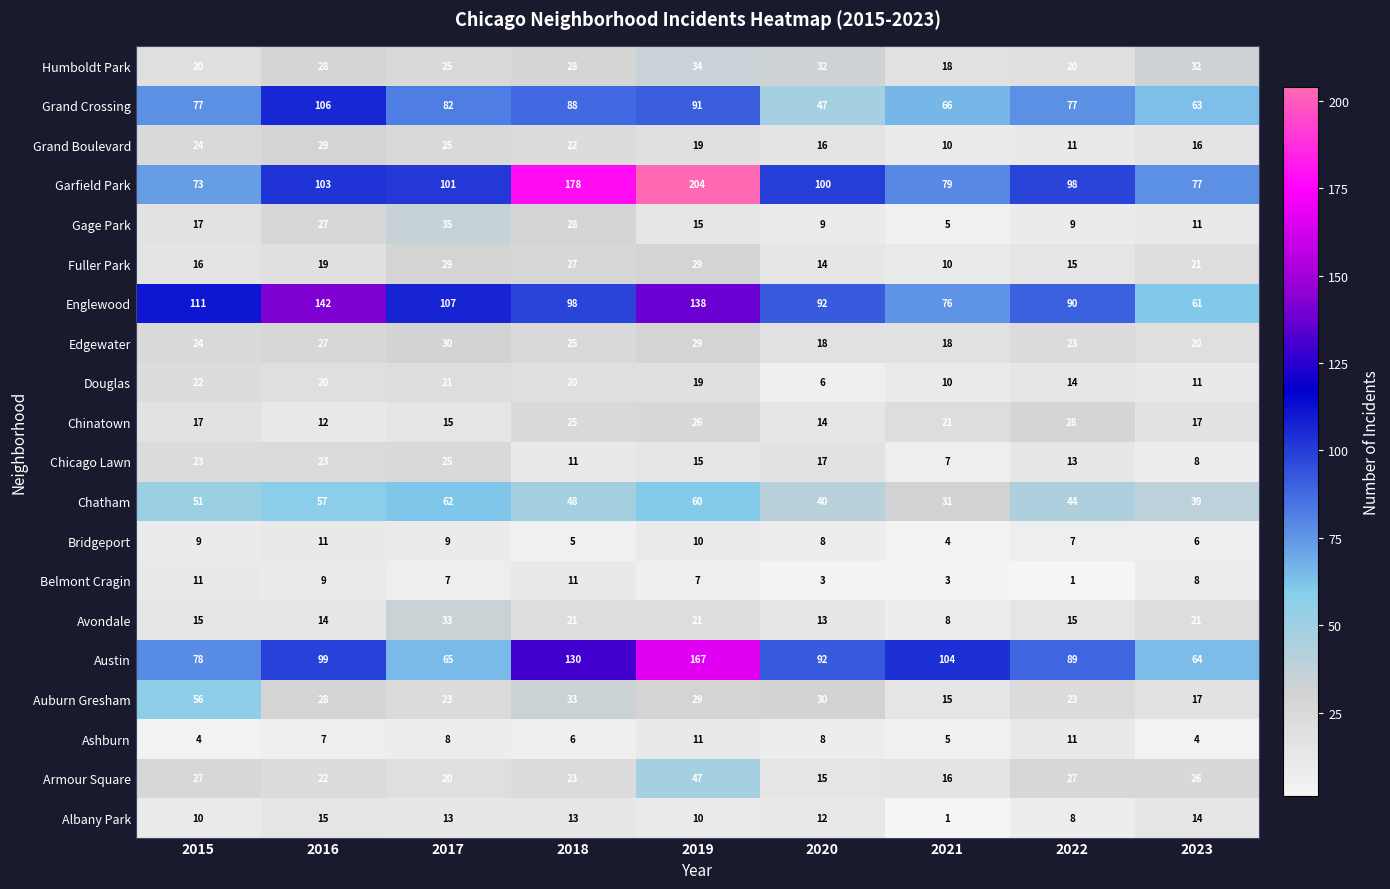

At which category does the chart reach its peak across all series?

2019